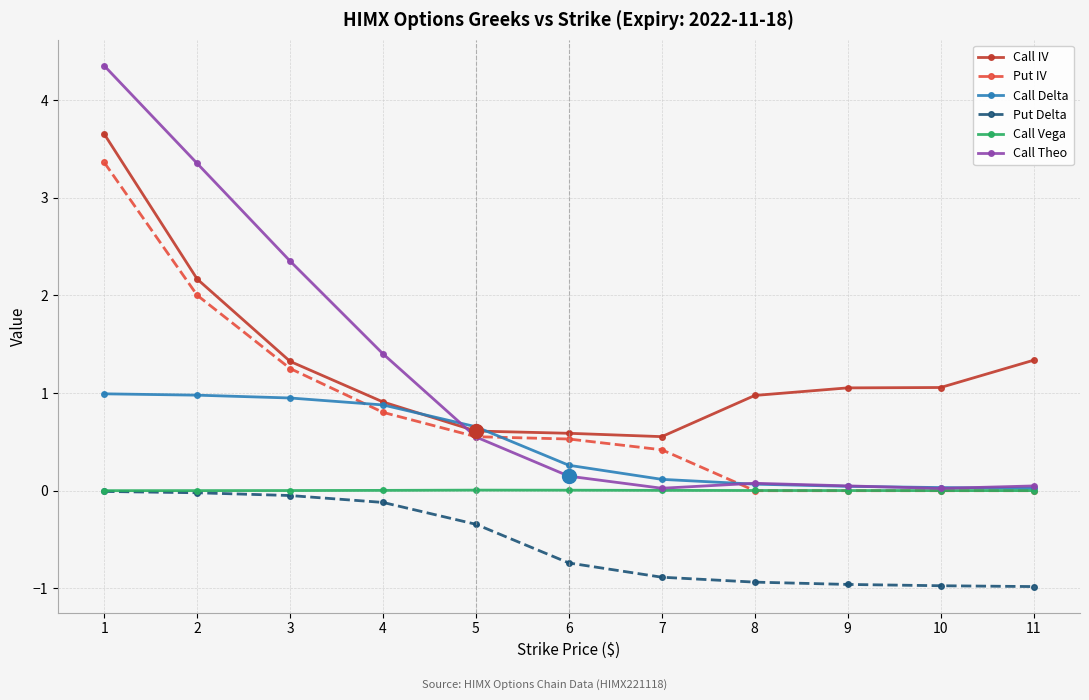

Is it true that Call Theo equals 2.3 at 2?

False